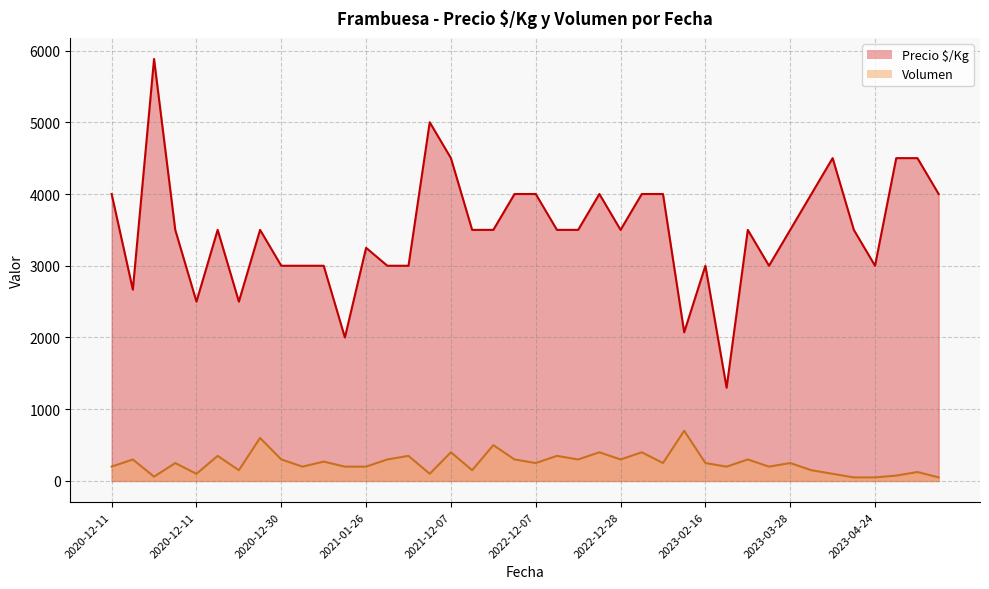

What value does the Volumen series have at 2021-04-27, to the nearest 50?

100